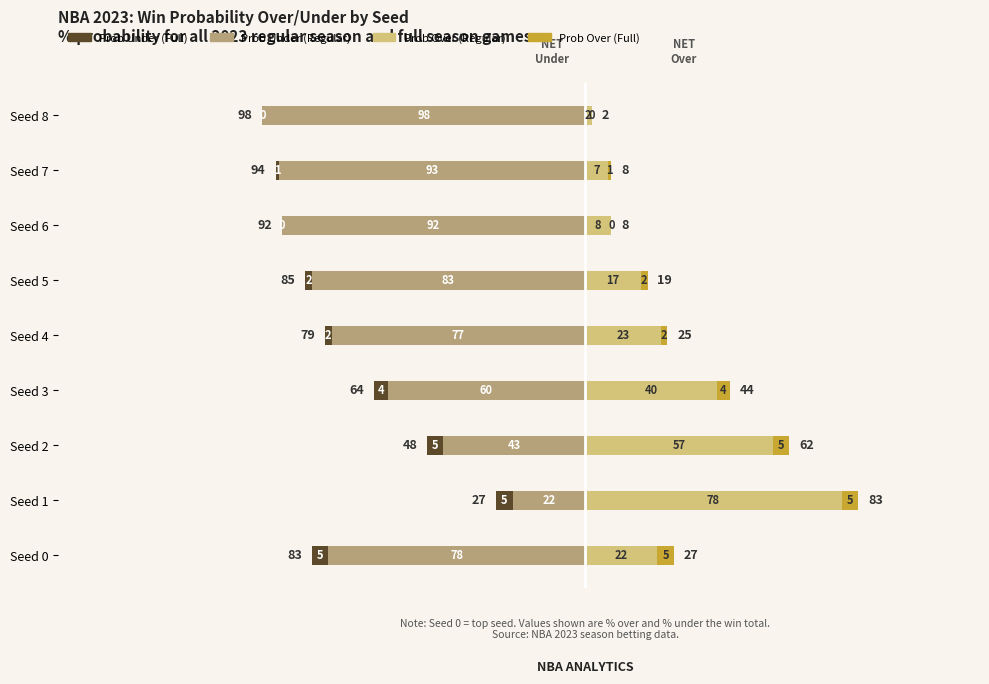

Does the chart contain stacked bars?

No